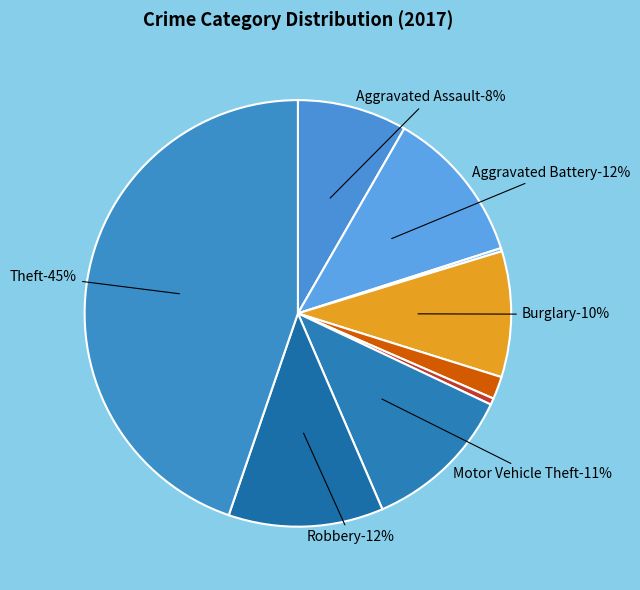

How much of the chart is everything except Robbery?

88.3%